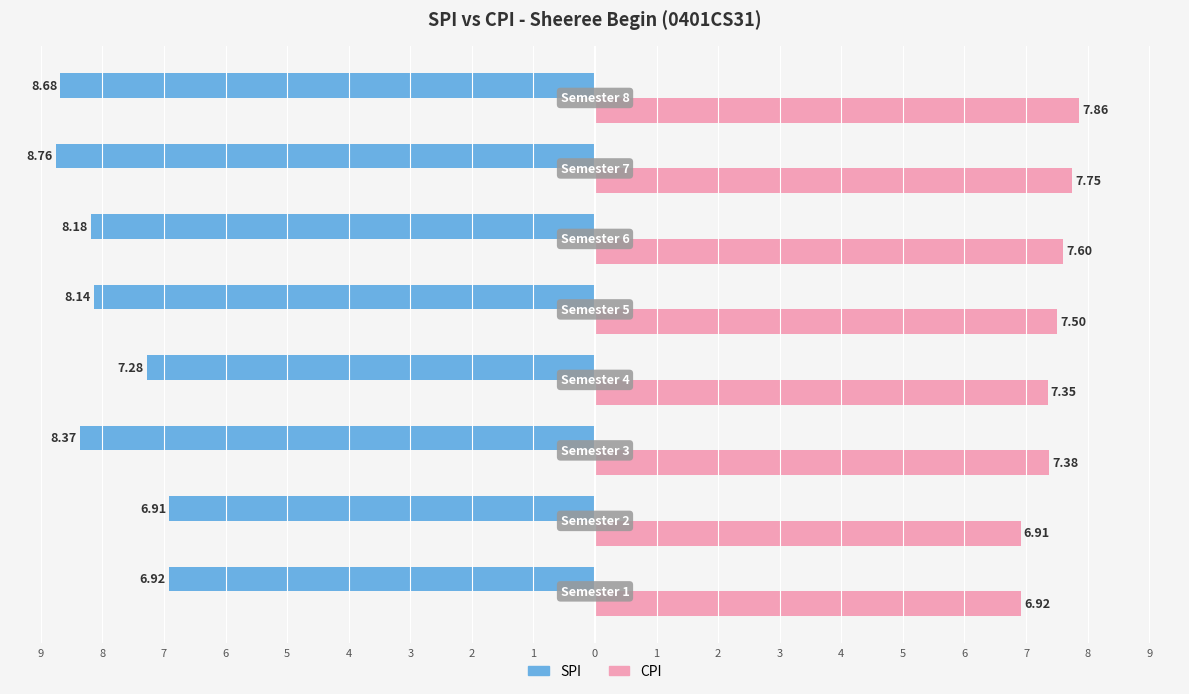

What are all the series names shown in the legend?

SPI, CPI